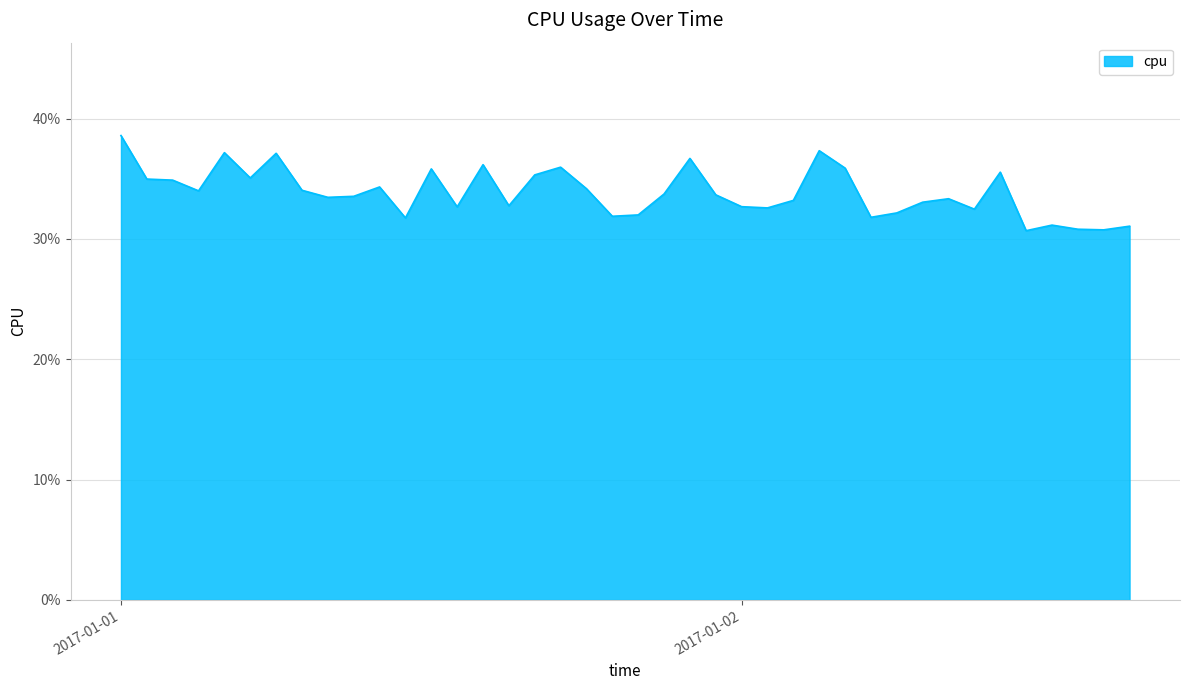

What is the greatest value displayed?

0.4